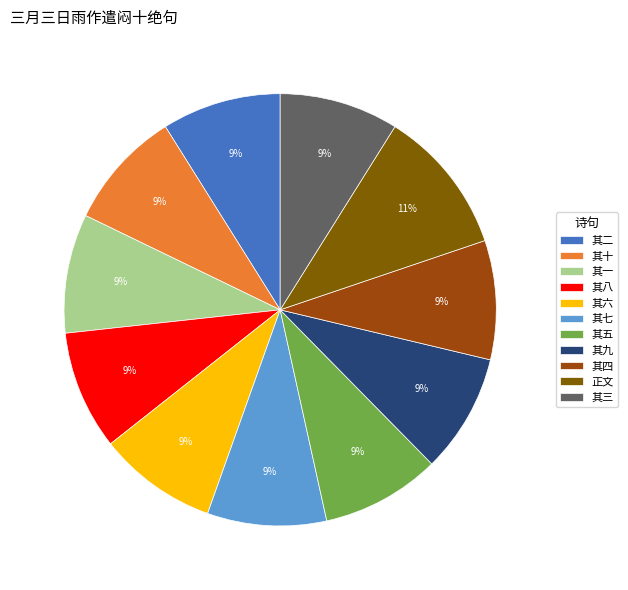

Does any single category account for the majority?

No